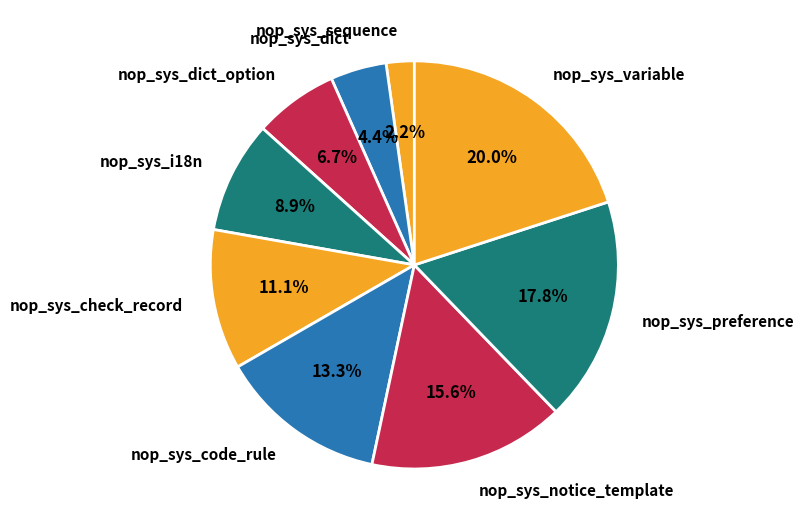

Is it true that nop_sys_preference is 18% of the pie?

True